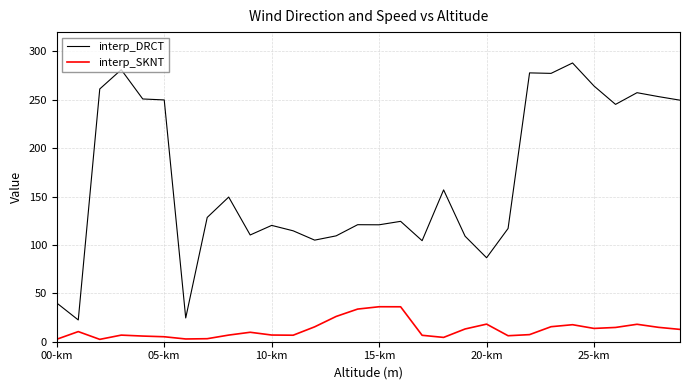

What is the difference between the maximum and minimum values in the interp_DRCT series?

265.6